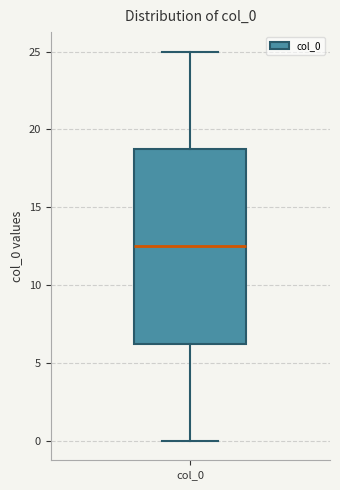

Read this box plot against the y-axis: the position of the median line, the range covered by the box, and the ends of both whiskers. The values are not printed on the chart, so give them approximately, as read against the axis.

median 12.5, box 6.5 to 19.0, whiskers 0.0 to 25.0